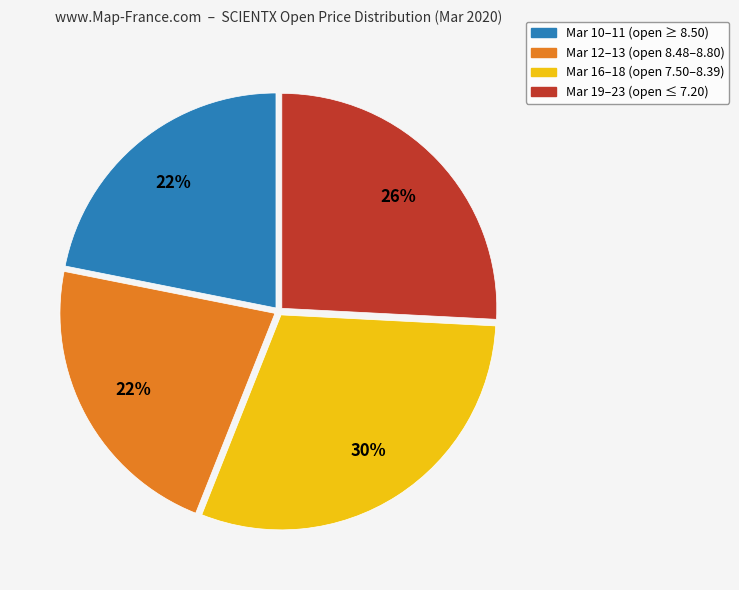

Which slice is the largest?

Mar 16–18 (open 7.50–8.39)